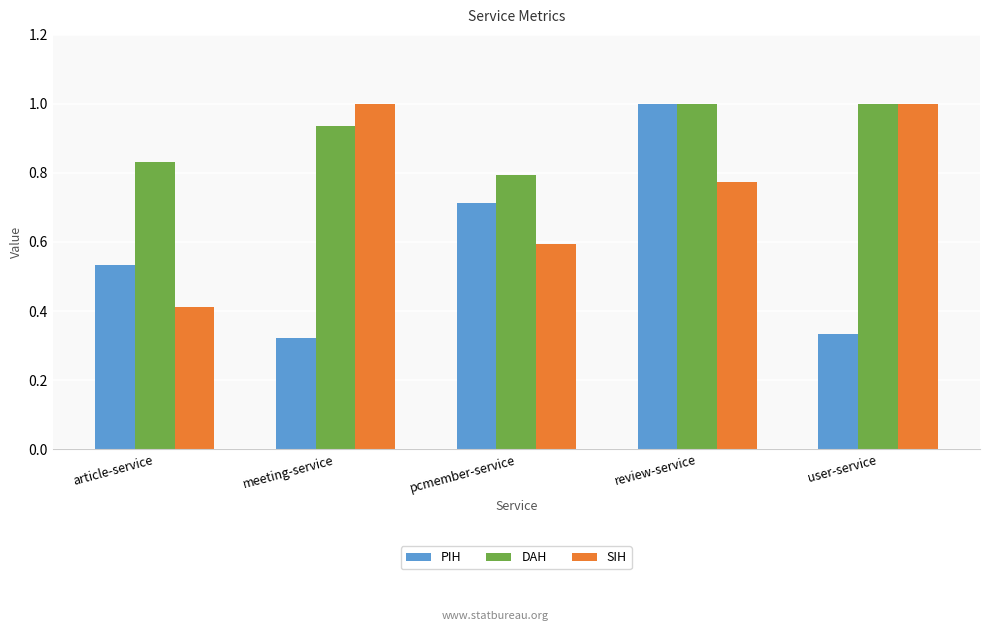

What is the maximum value shown in the chart?

1.0